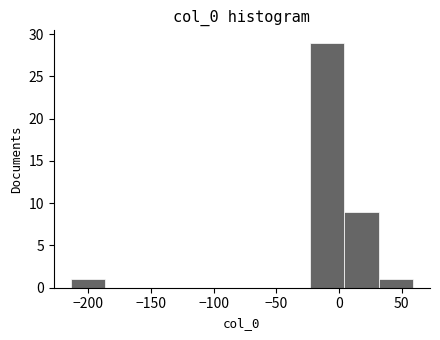

Reading left to right, transcribe this chart: for each bar, give the range it covers on the x-axis and its height. Neither the bar edges nor the heights are printed on the chart, so give them approximately, as read against the axes.

-215 to -185: 1
-185 to -160: 0
-160 to -130: 0
-130 to -105: 0
-105 to -75: 0
-75 to -50: 0
-50 to -25: 0
-25 to 5: 29
5 to 30: 9
30 to 60: 1